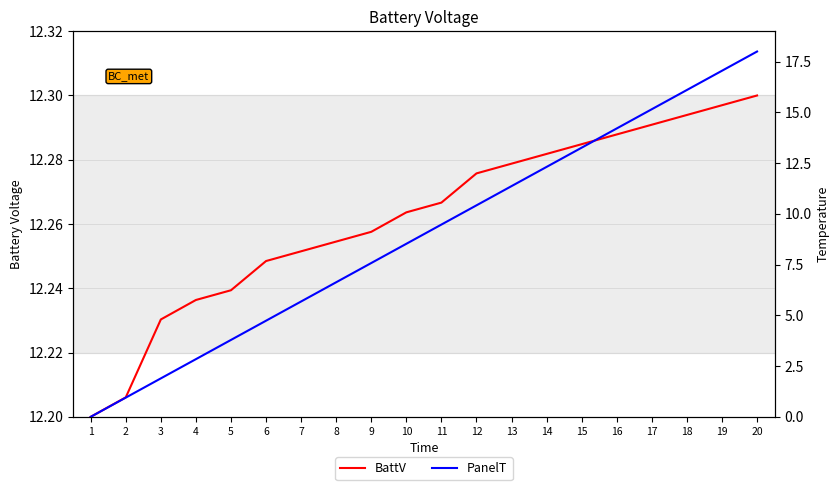

Reading left to right, list all the values displayed in this chart.

BattV: 1=12.2	2=12.2	3=12.2	4=12.2	5=12.2	6=12.2	7=12.3	8=12.3	9=12.3	10=12.3	11=12.3	12=12.3	13=12.3	14=12.3	15=12.3	16=12.3	17=12.3	18=12.3	19=12.3	20=12.3
PanelT: 1=0.0	2=0.9	3=1.9	4=2.8	5=3.8	6=4.7	7=5.7	8=6.6	9=7.6	10=8.5	11=9.5	12=10.4	13=11.4	14=12.3	15=13.3	16=14.2	17=15.2	18=16.1	19=17.1	20=18.0